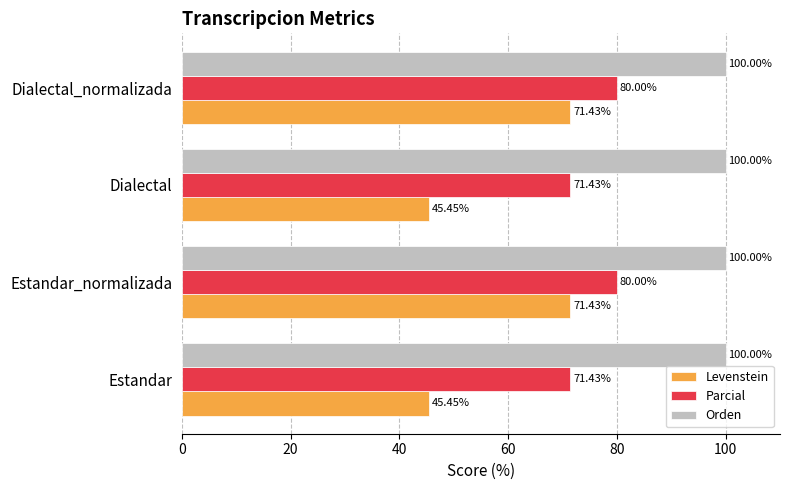

Is the value of Orden at Estandar_normalizada greater than the value of Parcial at Dialectal_normalizada?

Yes